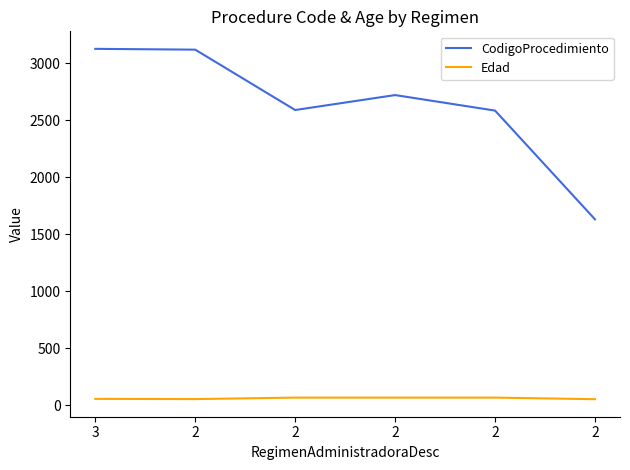

What is the sum of all Edad values?

376